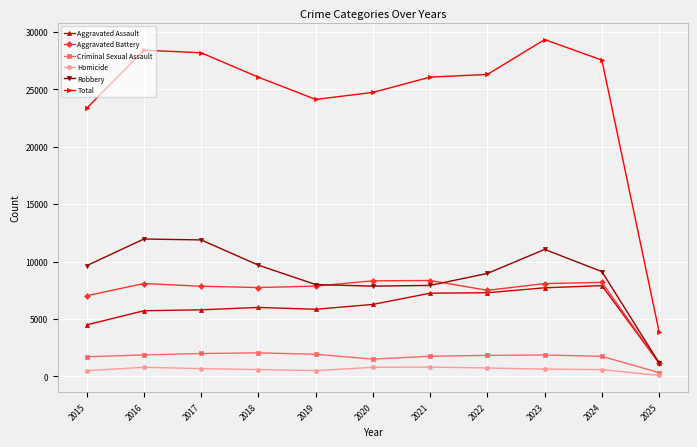

Is it true that Homicide equals 786 at 2016?

True